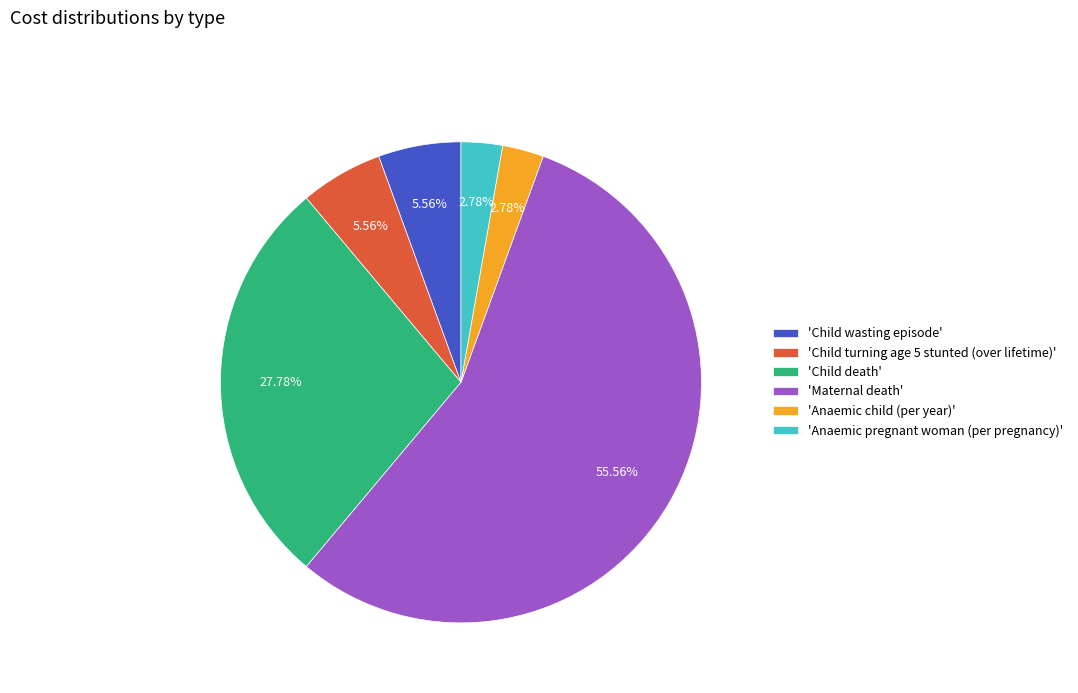

Approximately how many times larger is the value at 'Child death' compared to 'Anaemic child (per year)'?

10.0